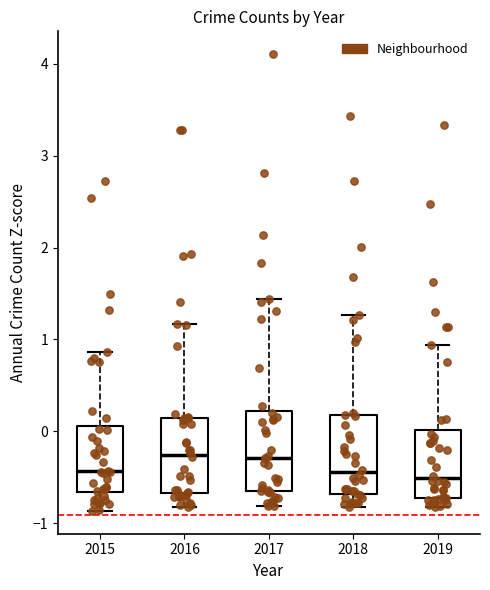

Reading left to right, transcribe this box plot: for each box, give where its median line is, the range the box spans, and where its two whiskers end, as read against the y-axis. The values are not printed on the chart, so give them approximately, as read against the axis.

2015: median -0.4, box -0.7 to 0.1, whiskers -0.9 to 0.9
2016: median -0.3, box -0.7 to 0.1, whiskers -0.8 to 1.2
2017: median -0.3, box -0.7 to 0.2, whiskers -0.8 to 1.4
2018: median -0.4, box -0.7 to 0.2, whiskers -0.8 to 1.3
2019: median -0.5, box -0.7 to 0.0, whiskers -0.8 to 0.9